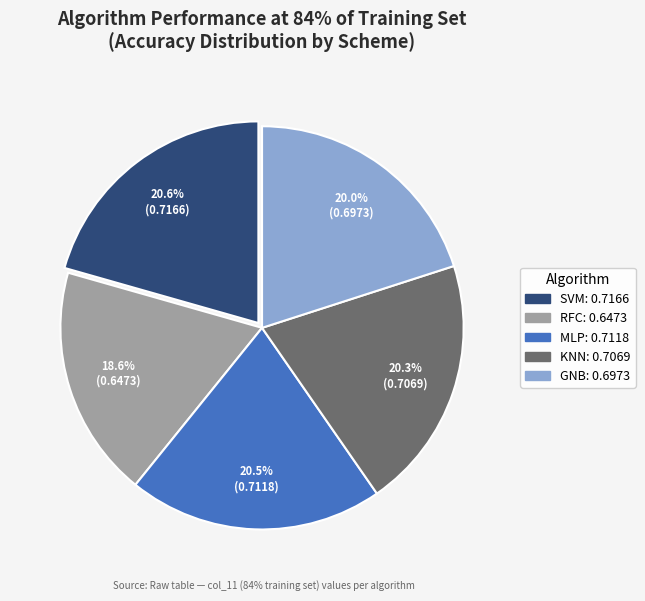

Is there a majority slice in this chart?

No